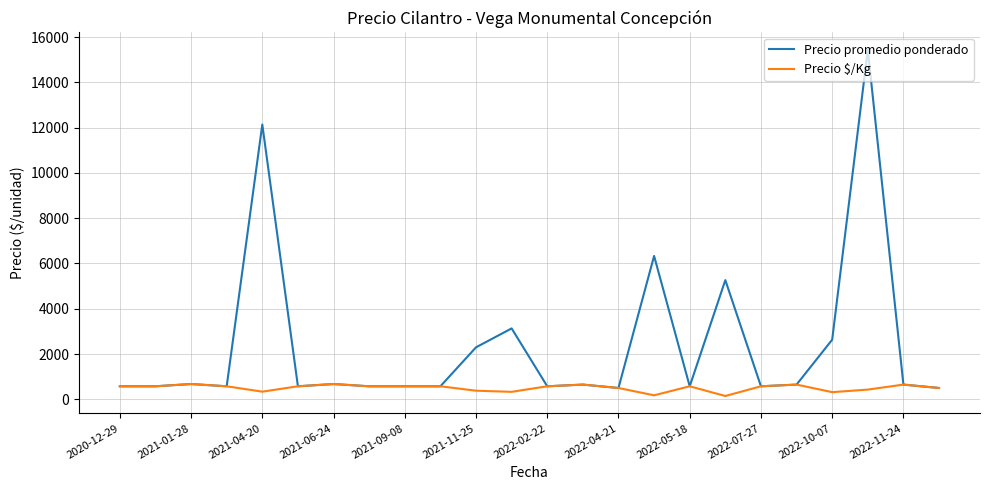

What are all the series names shown in the legend?

Precio promedio ponderado, Precio $/Kg